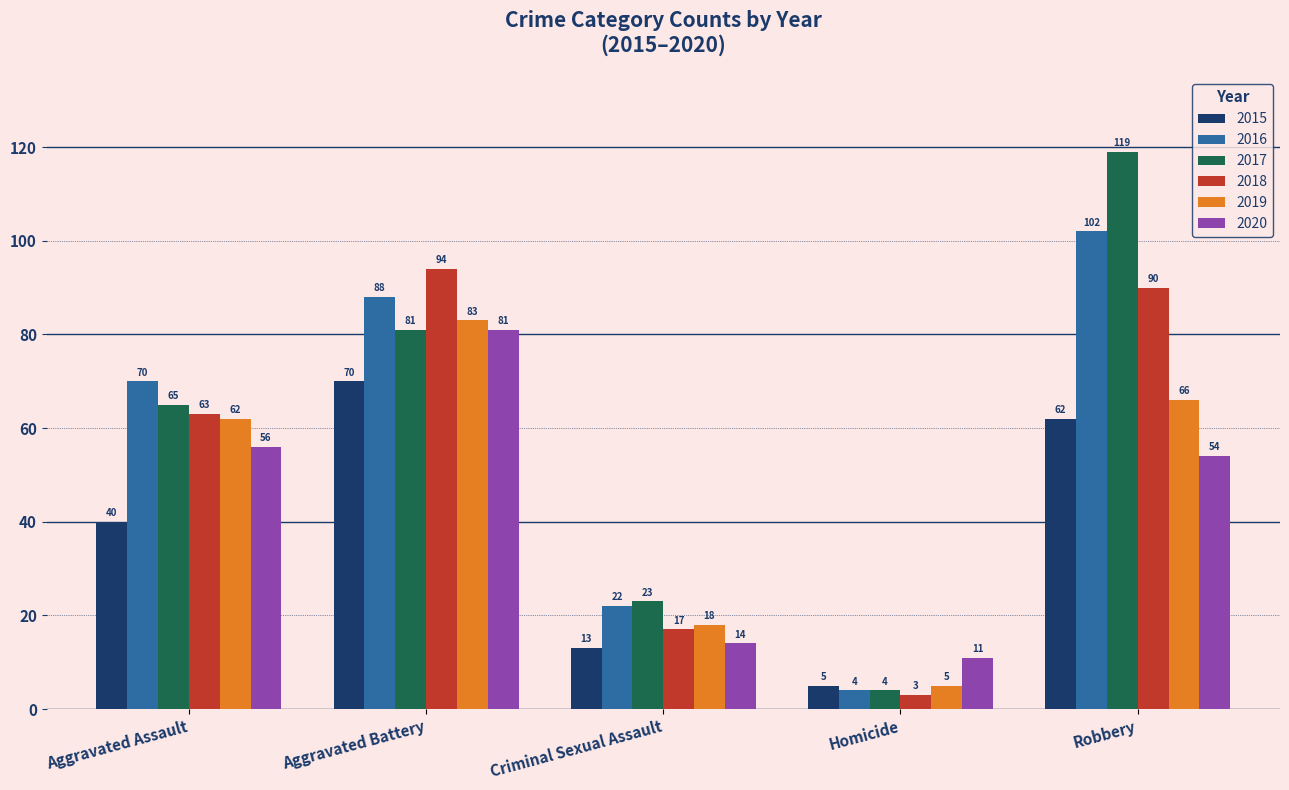

Which label corresponds to the largest value in the chart?

Robbery